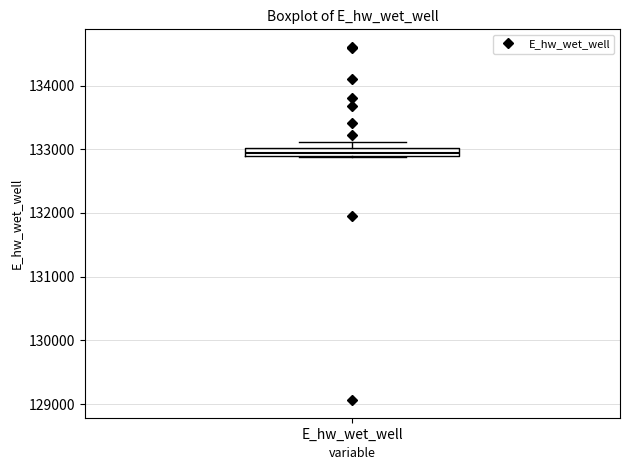

Where is the upper edge of the box for E_hw_wet_well on the y-axis? The values are not printed on the chart, so give them approximately, as read against the axis.

133000